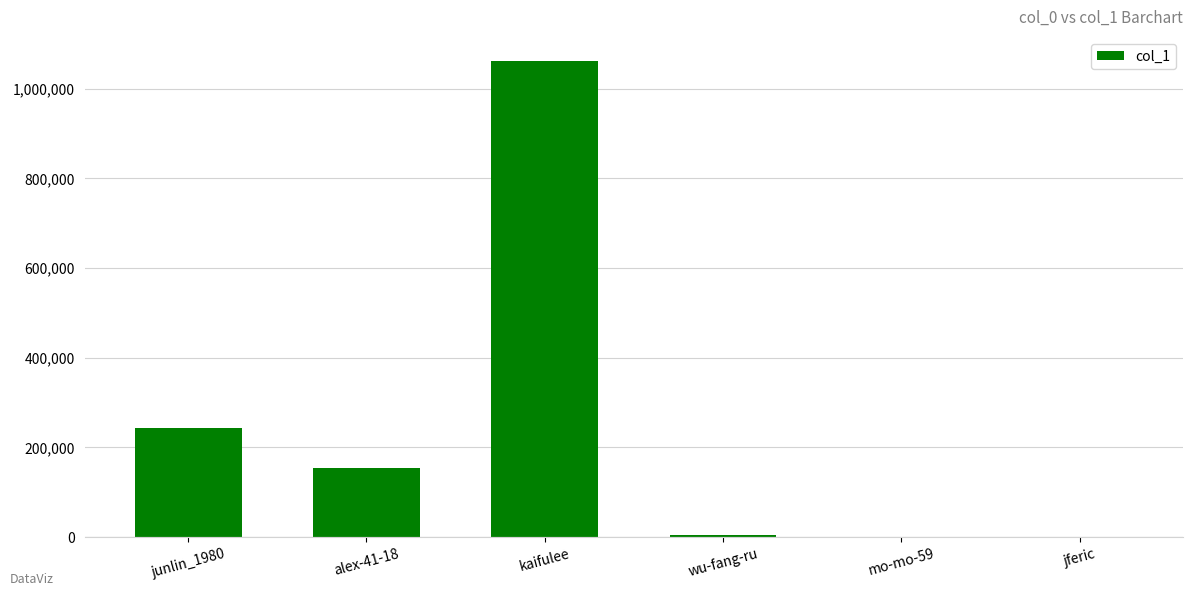

Approximately how many times larger is the value at alex-41-18 compared to junlin_1980?

0.6